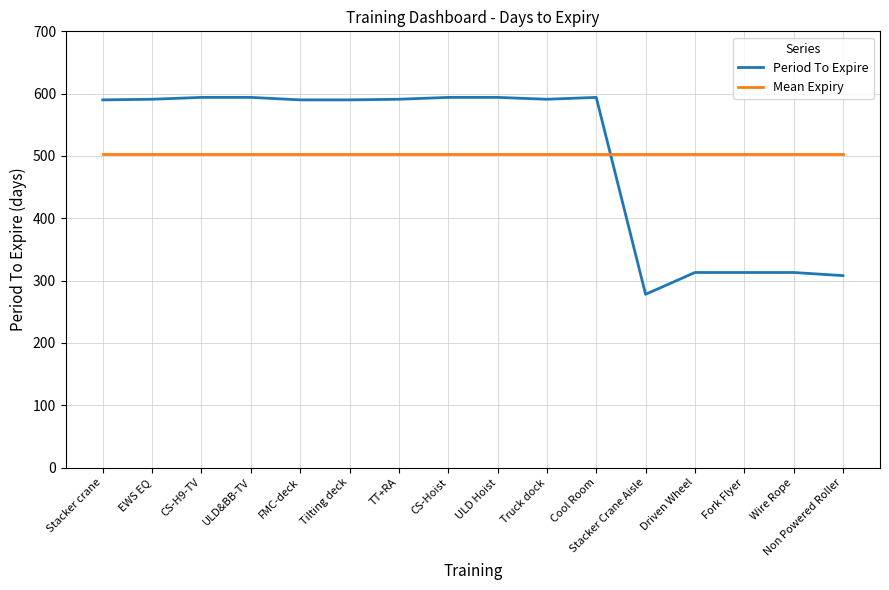

What position from the right is TT+RA?

10